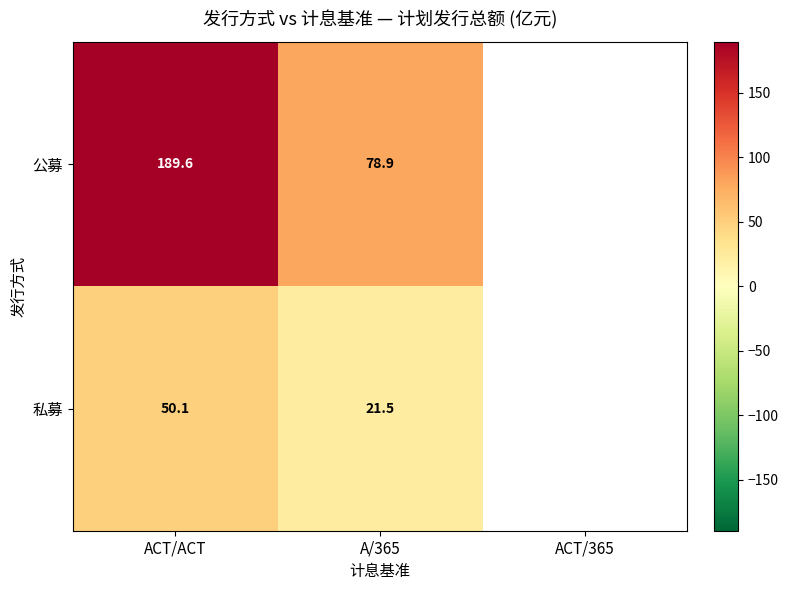

At which category is the sum across all series the highest?

ACT/ACT